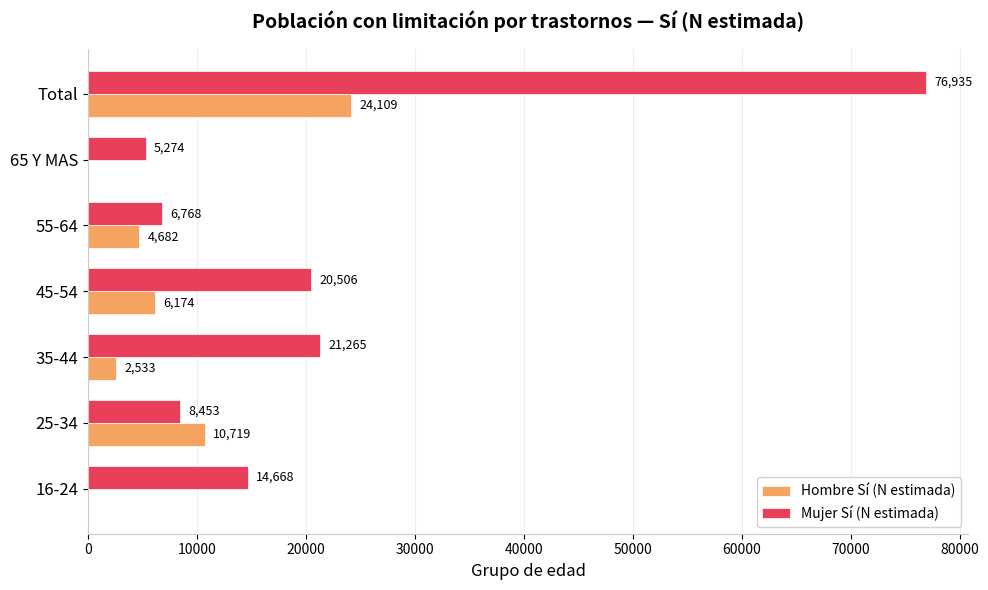

Read the Mujer Sí (N estimada) value at 45-54.

20506